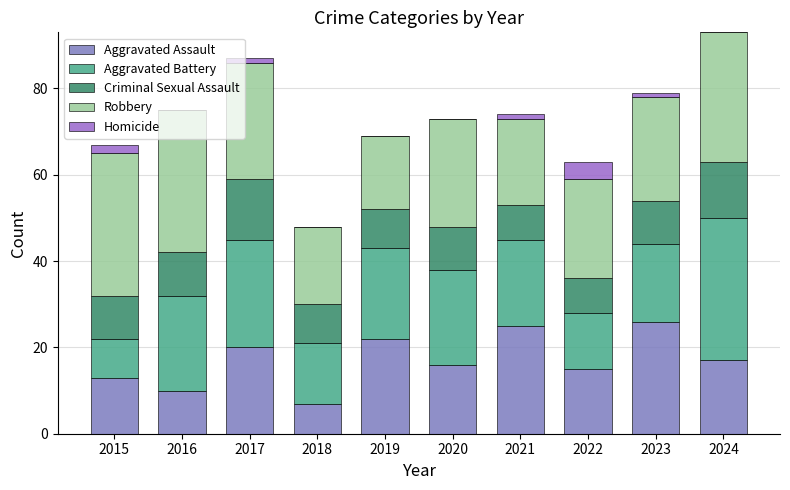

Which category has the highest value in the Aggravated Assault series?

2023